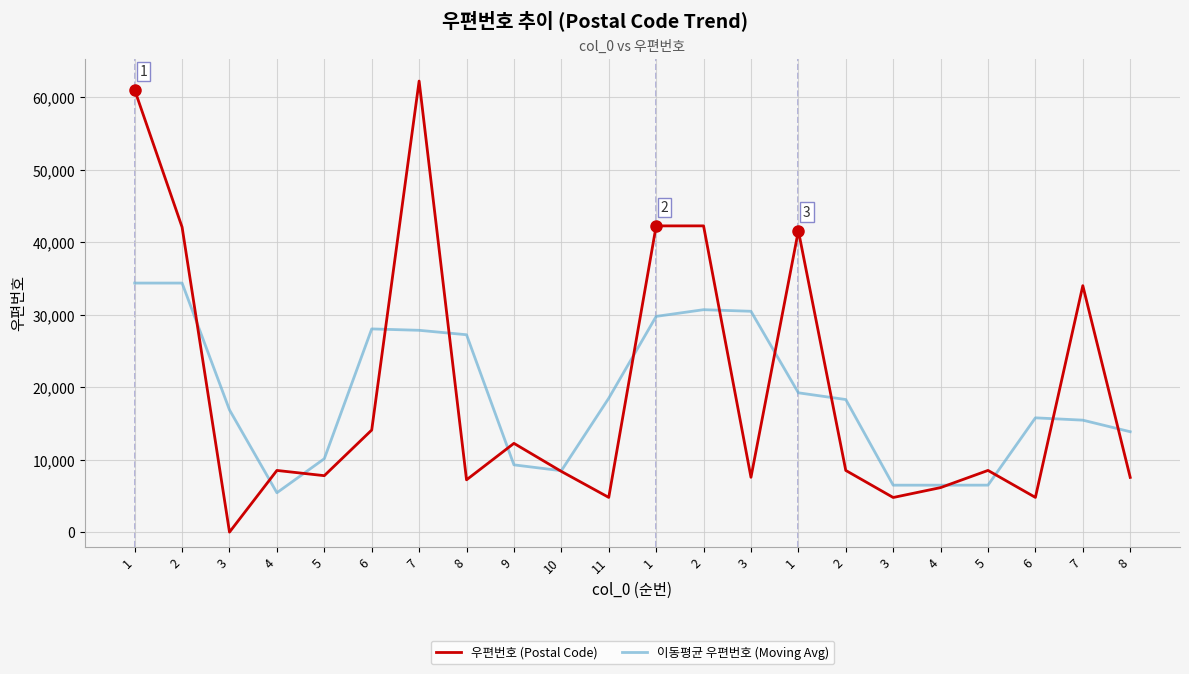

Does the chart have visible grid lines?

Yes